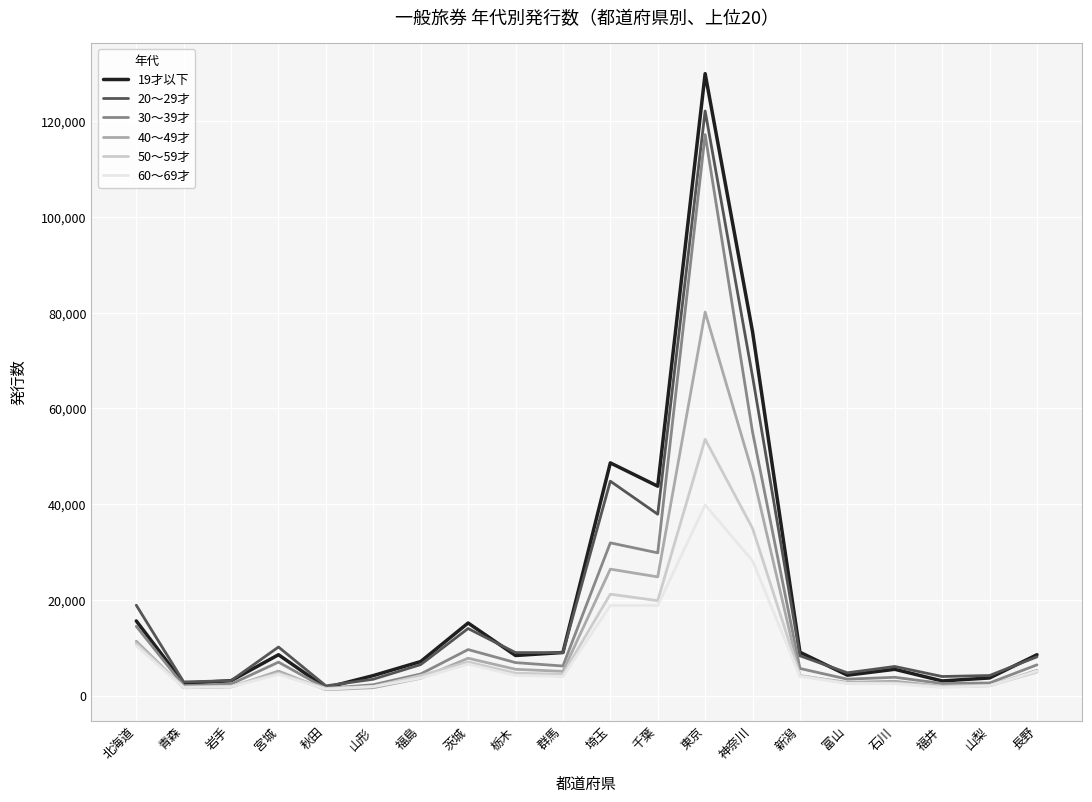

What is the difference between the highest and lowest values at 栃木?

4750